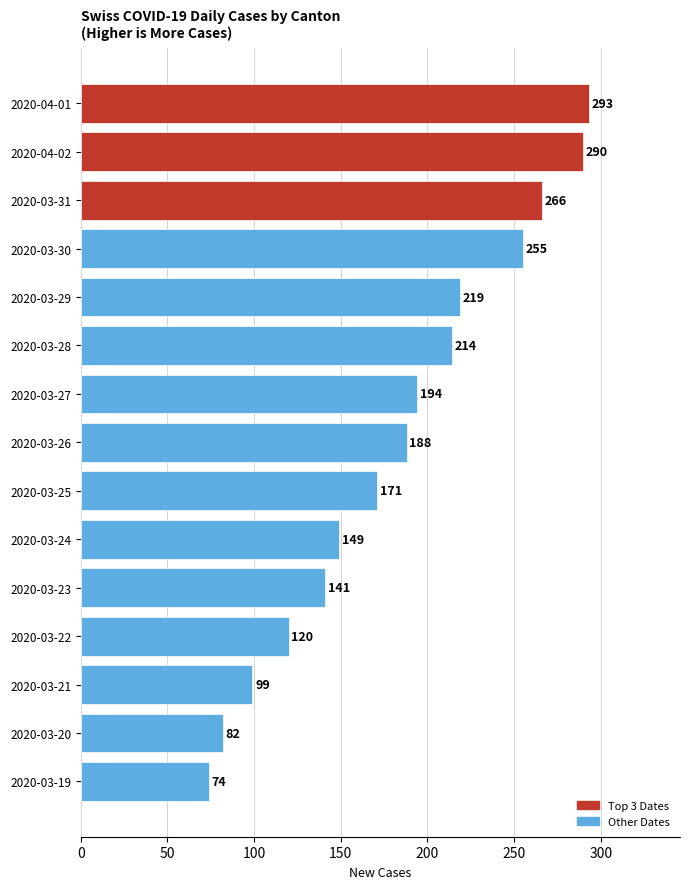

How many data points does each series have?

15